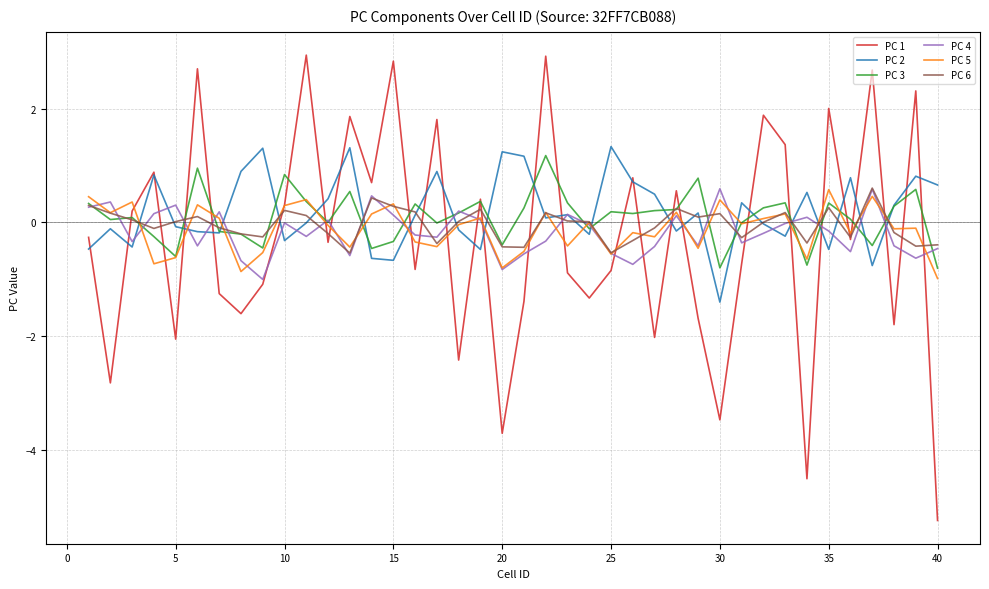

After their last crossing, which series has the higher values: PC 2 or PC 5?

PC 2